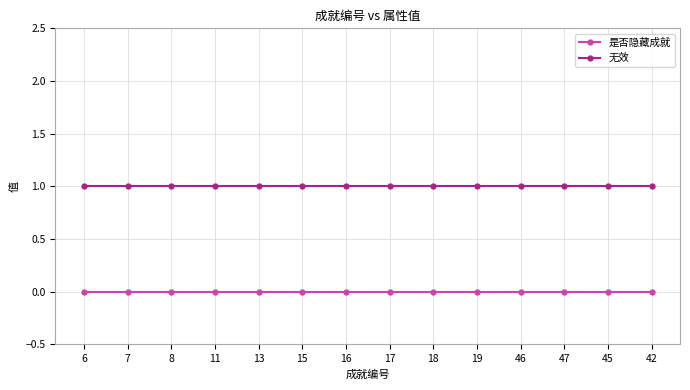

What is the value of the 无效 point at the 6th from the left?

1